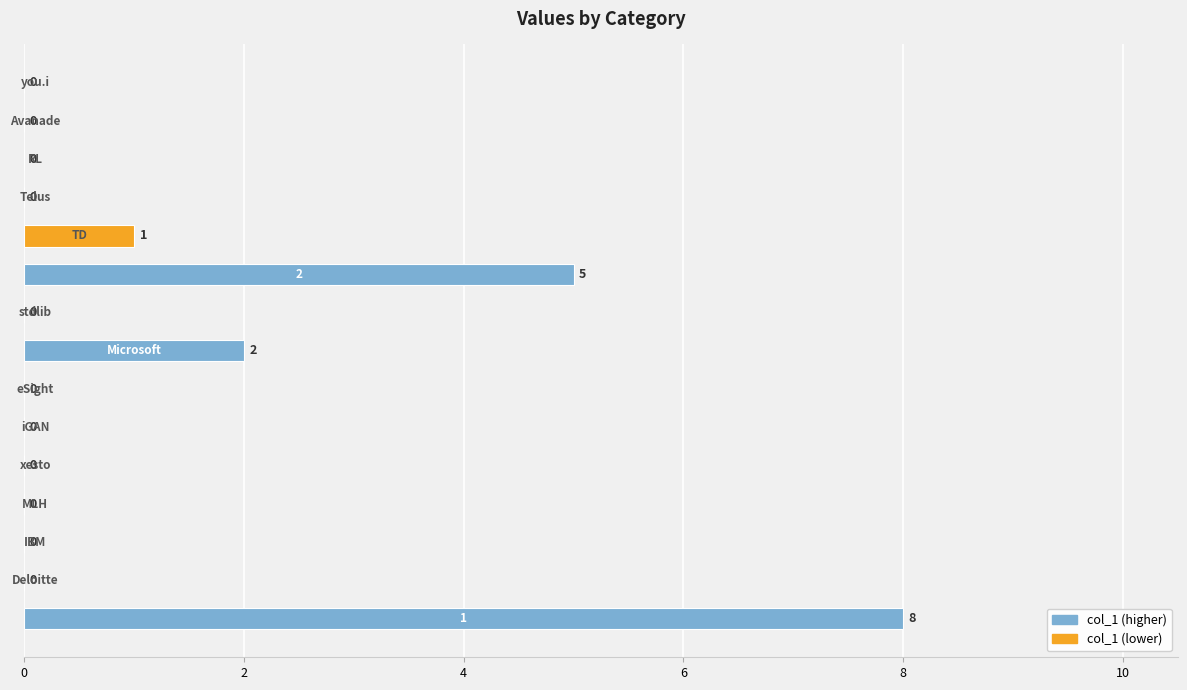

How many values are between 0 and 1?

12